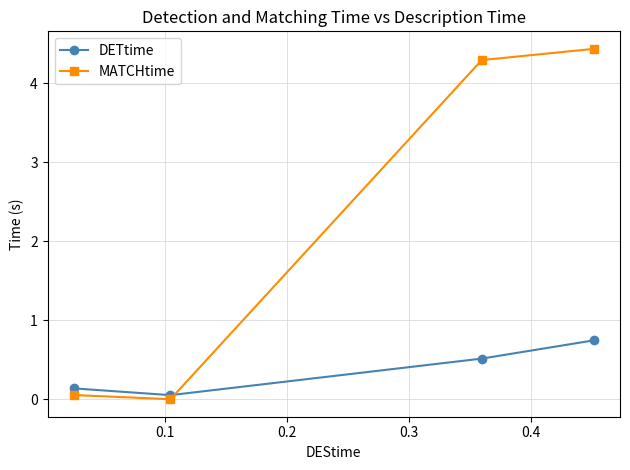

List the series in order of their peak value, highest first.

MATCHtime, DETtime